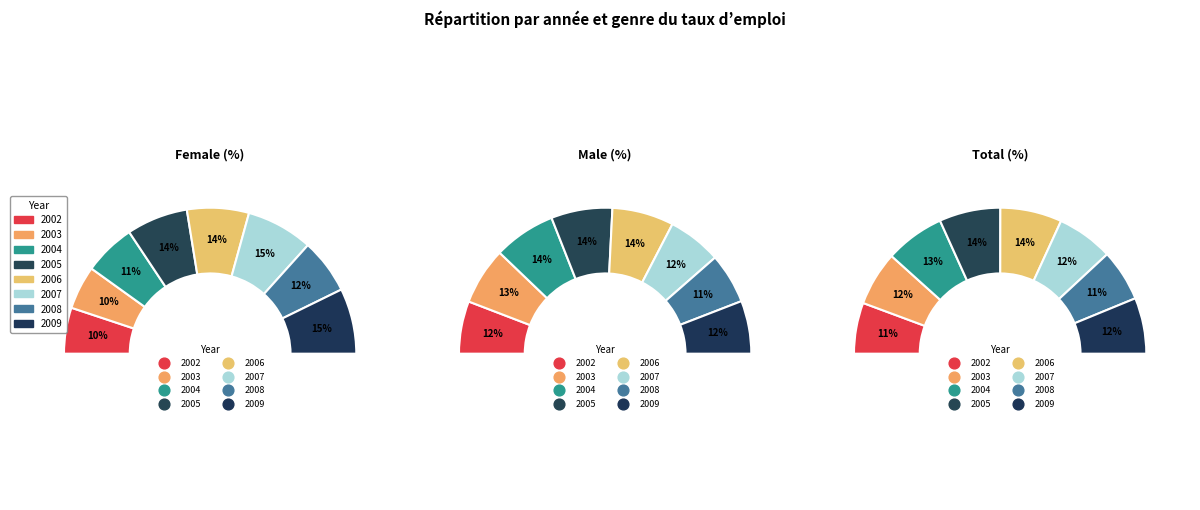

Between 2005 and 2008, which series saw the biggest shift?

Male